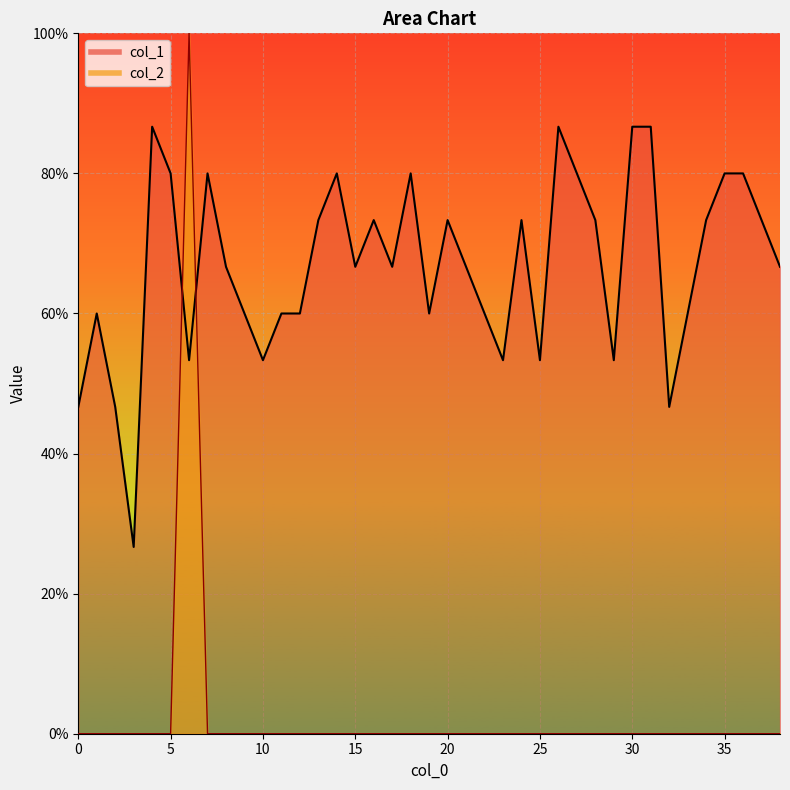

List the series in order of their overall mean, highest first.

col_1, col_2